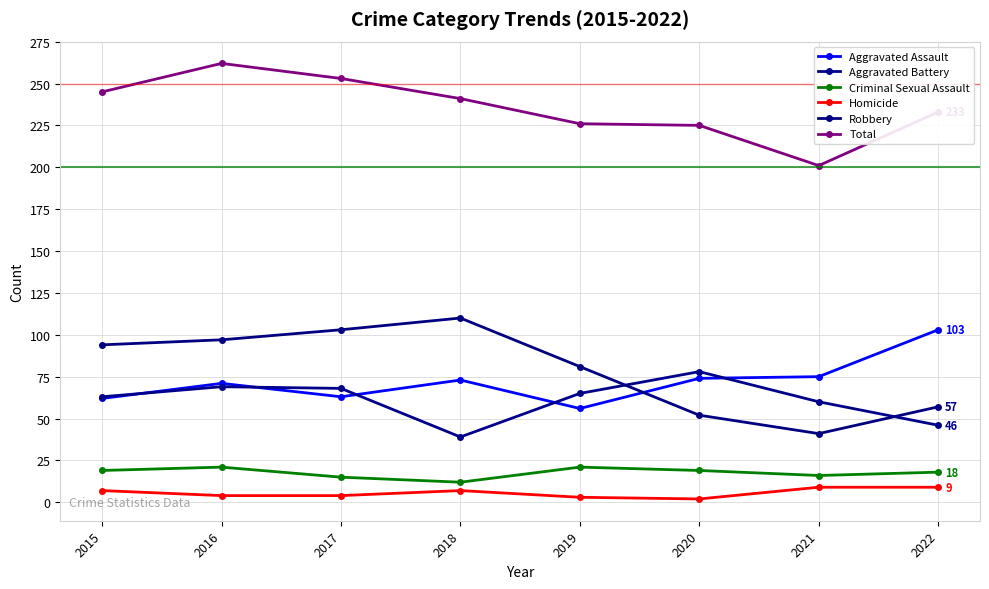

True or false: Total and Homicide cross at least once.

False